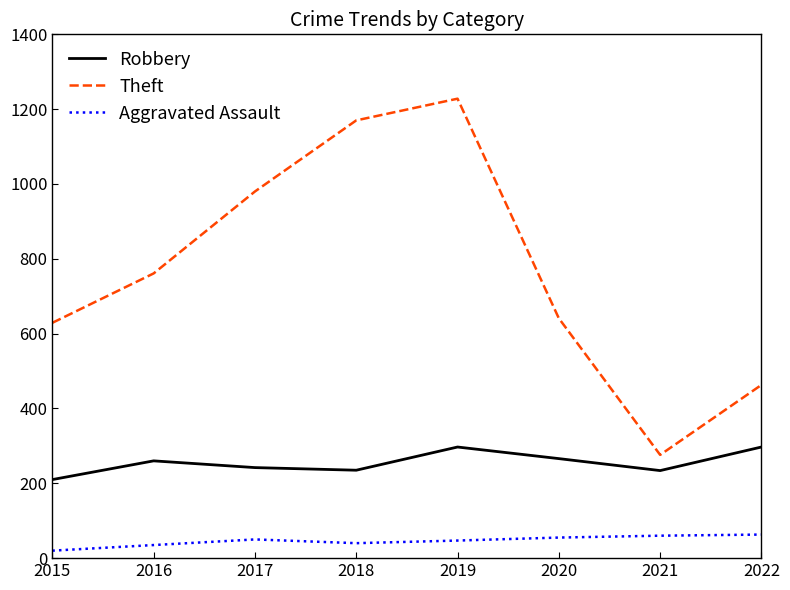

What is the difference between the maximum and minimum values in the Robbery series?

87